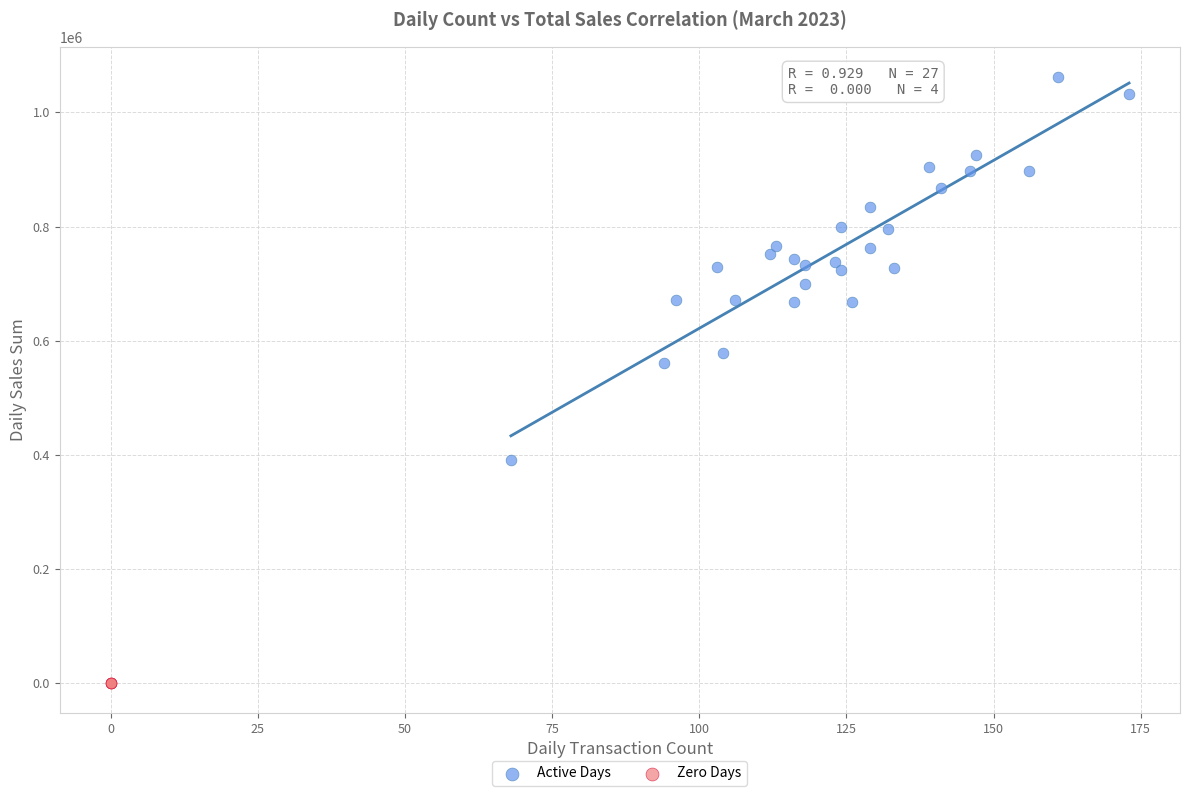

Which series reaches the minimum Y coordinate?

Zero Days